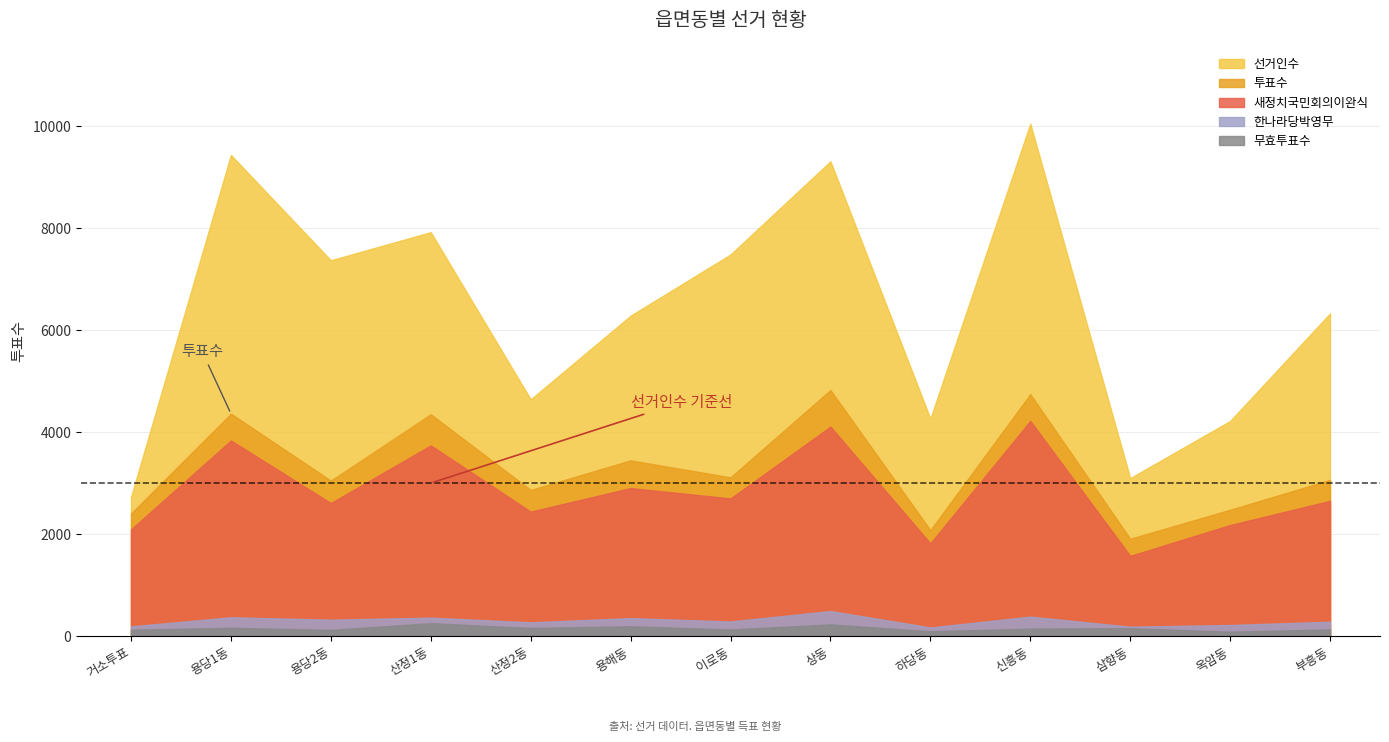

True or false: 투표수 has a value of 3063 at 부흥동.

True